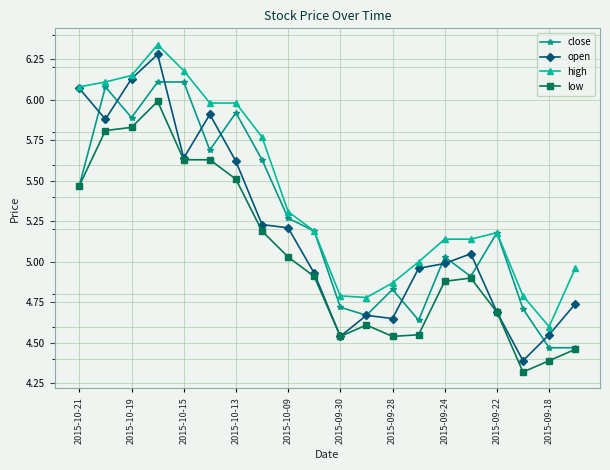

Which series has the largest range (max minus min)?

open